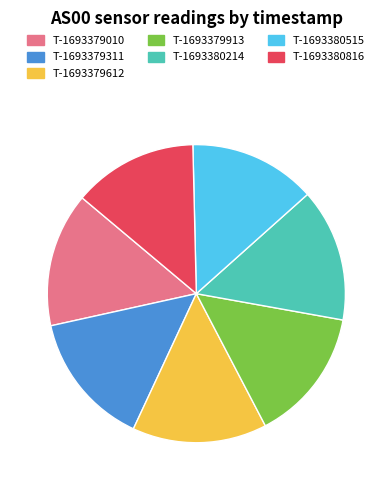

How many segments does this pie chart have?

7